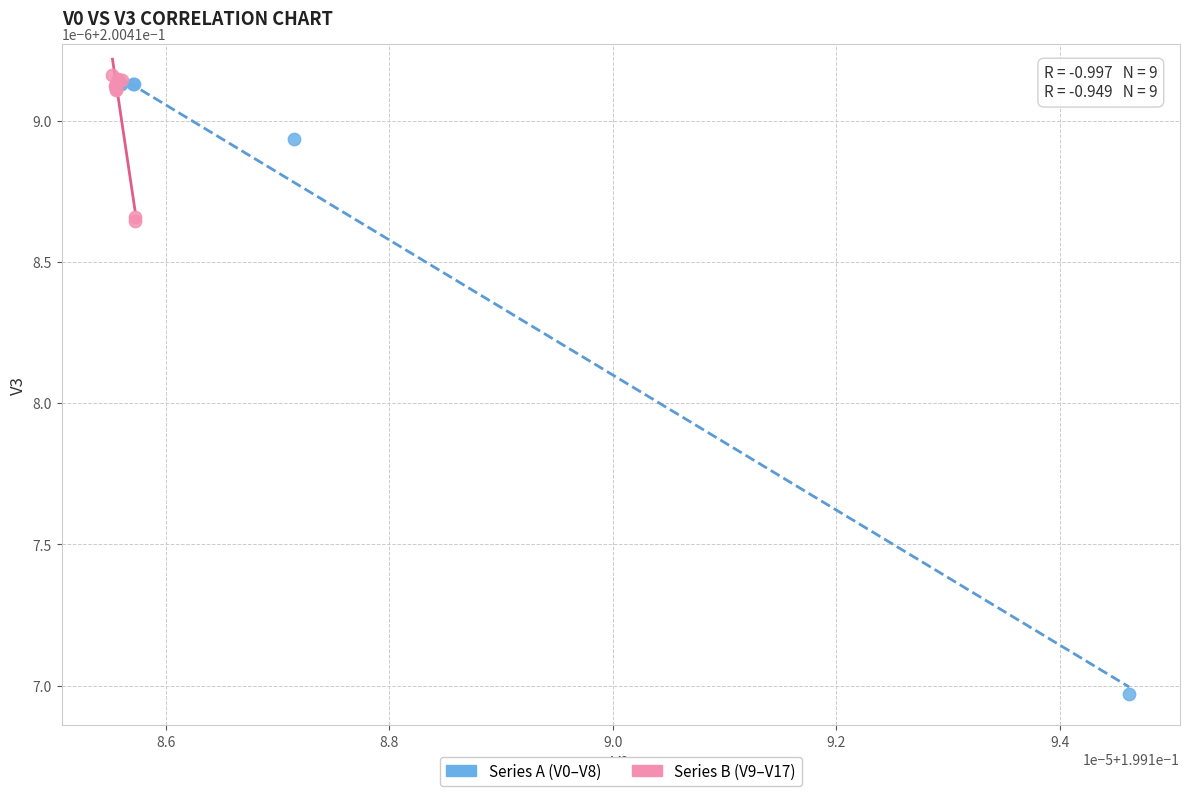

Which series has the largest Y range (max minus min)?

Series A (V0–V8)